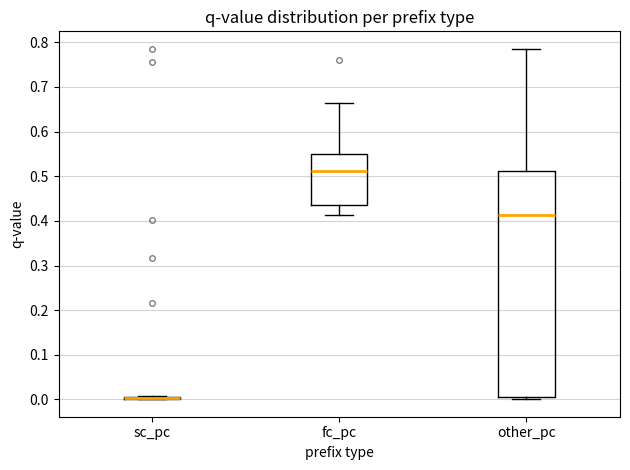

Reading left to right, transcribe this box plot: for each box, give where its median line is, the range the box spans, and where its two whiskers end, as read against the y-axis. The values are not printed on the chart, so give them approximately, as read against the axis.

sc_pc: box collapsed to a line at 0.00, whiskers 0.00 to 0.01
fc_pc: median 0.51, box 0.44 to 0.55, whiskers 0.41 to 0.66
other_pc: median 0.41, box 0.01 to 0.51, whiskers 0.00 to 0.79